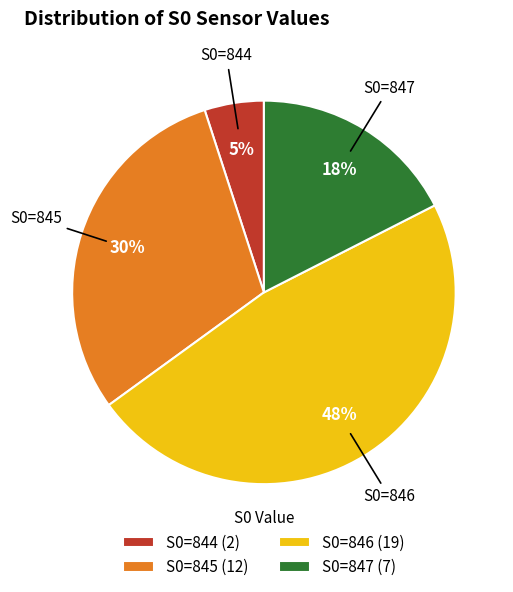

Is it true that S0=846 (19) is 48% of the pie?

True